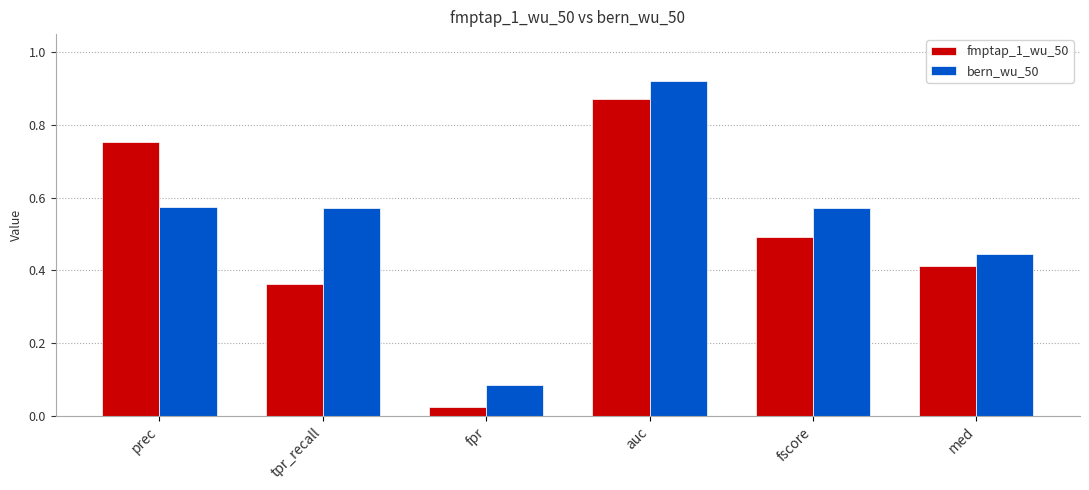

What position from the left is auc?

4